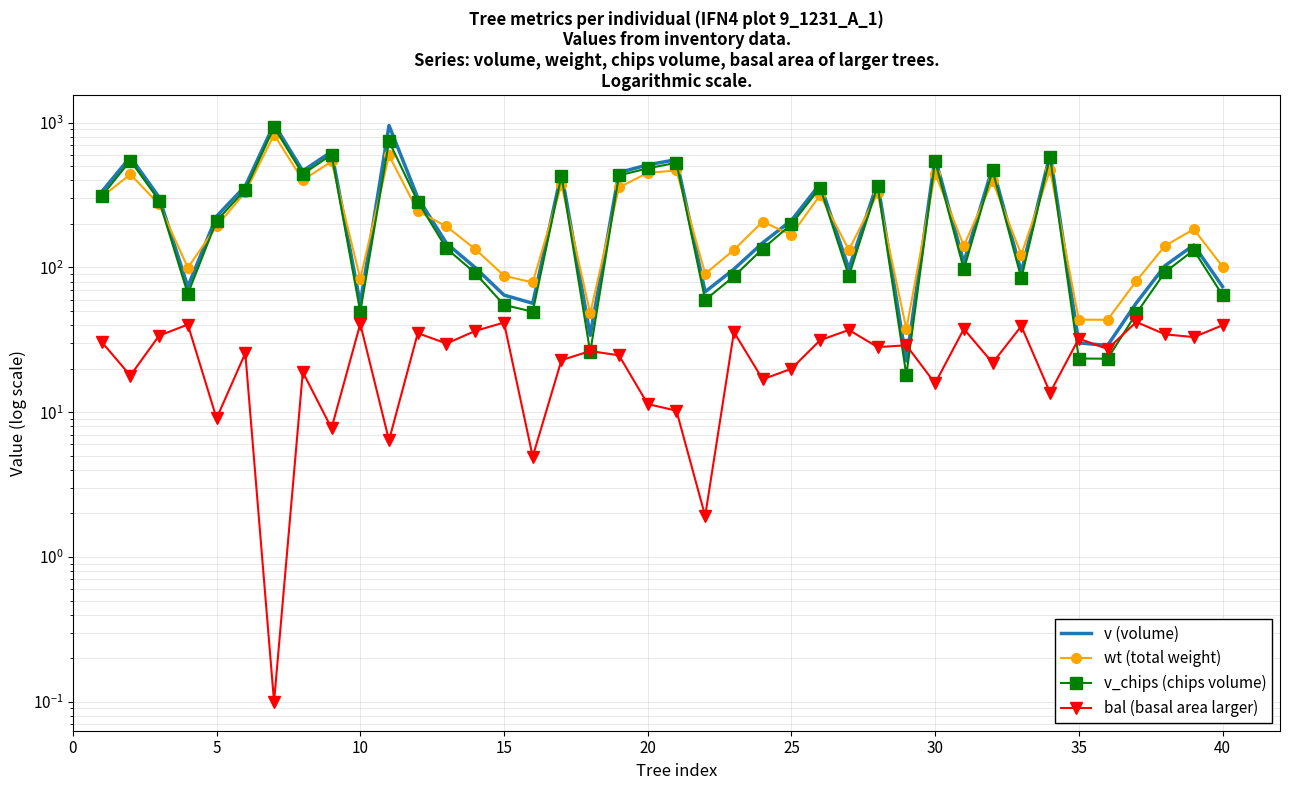

How many values in the v (volume) series exceed 211?

20